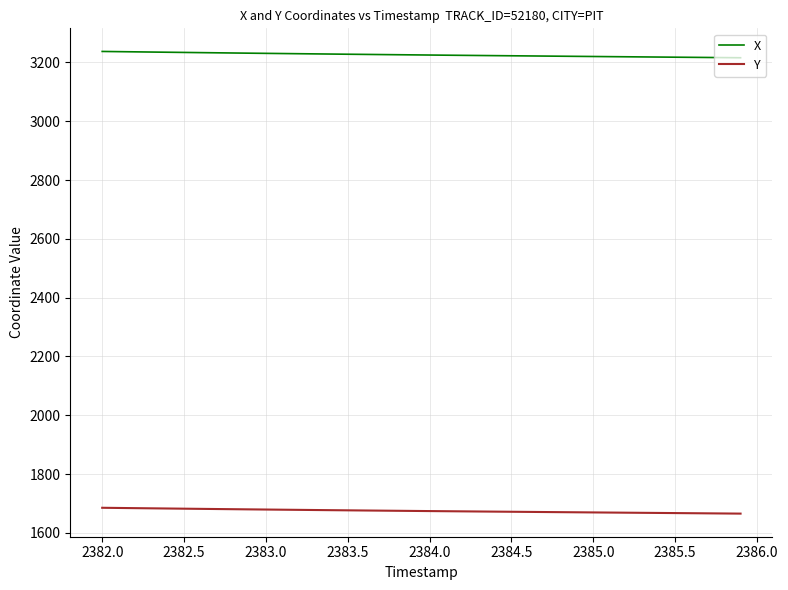

What is the highest value of the Y series?

1685.4